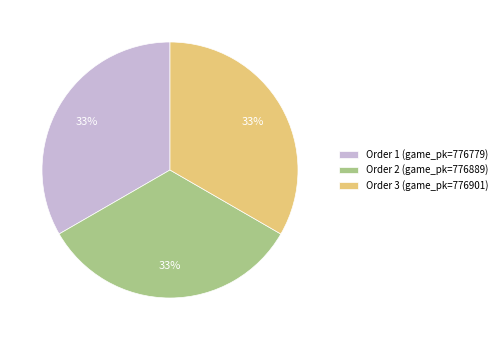

Does Order 1 (game_pk=776779) represent more than half of the total?

No